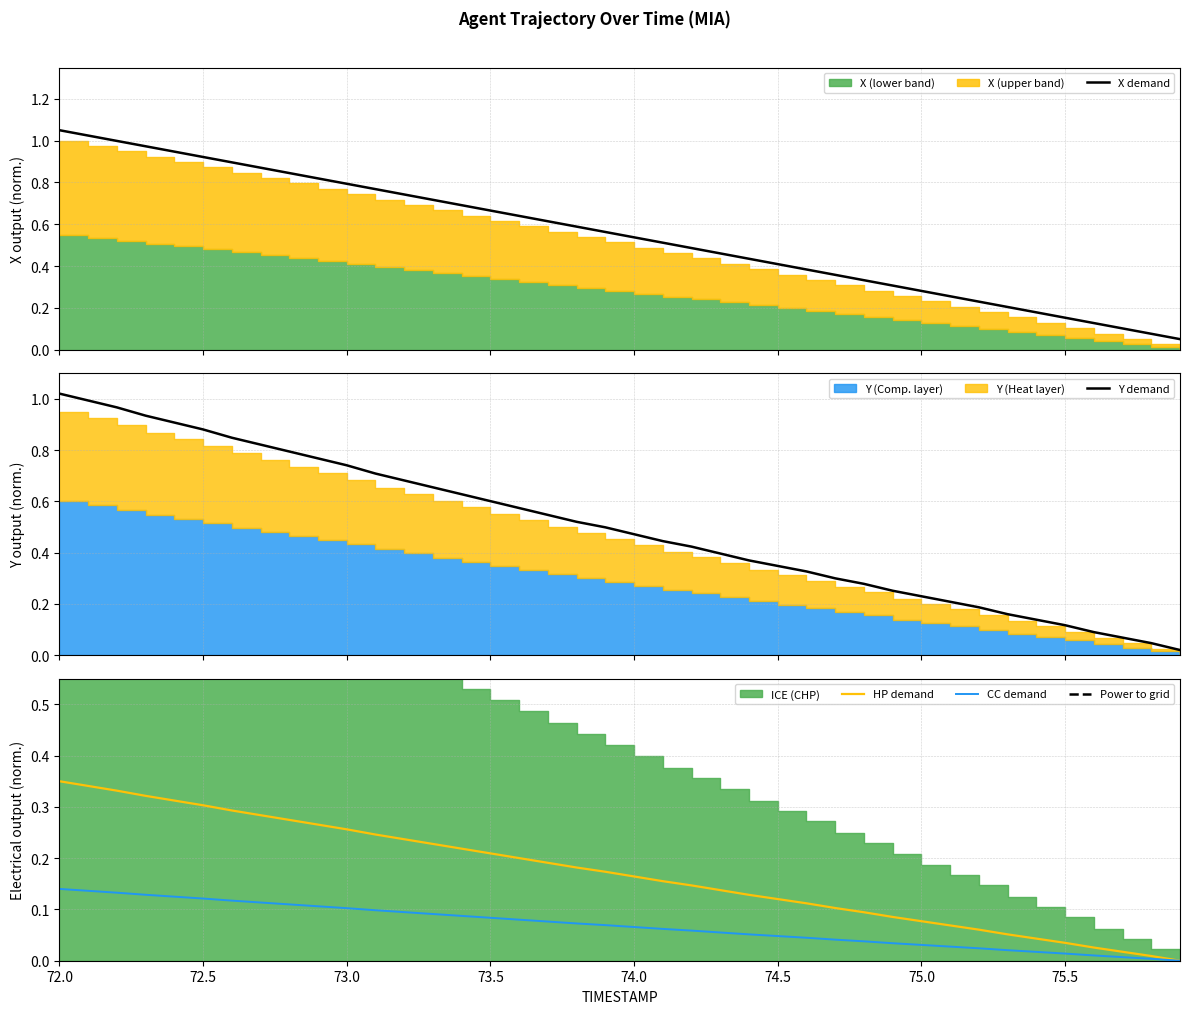

True or false: X demand and CC demand cross at least once.

False